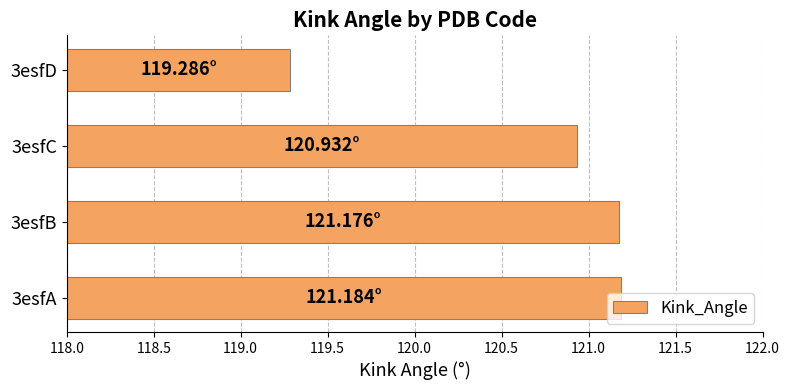

How many data points does each series have?

4